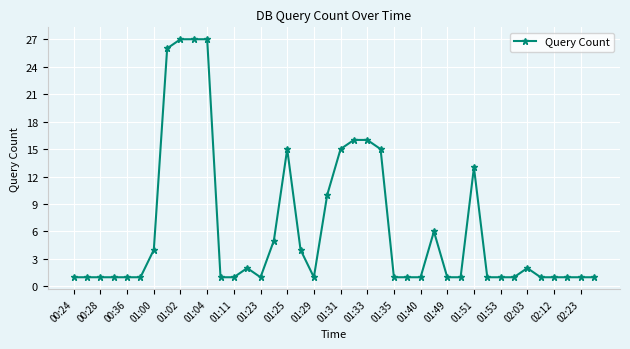

How many data points does each series have?

40